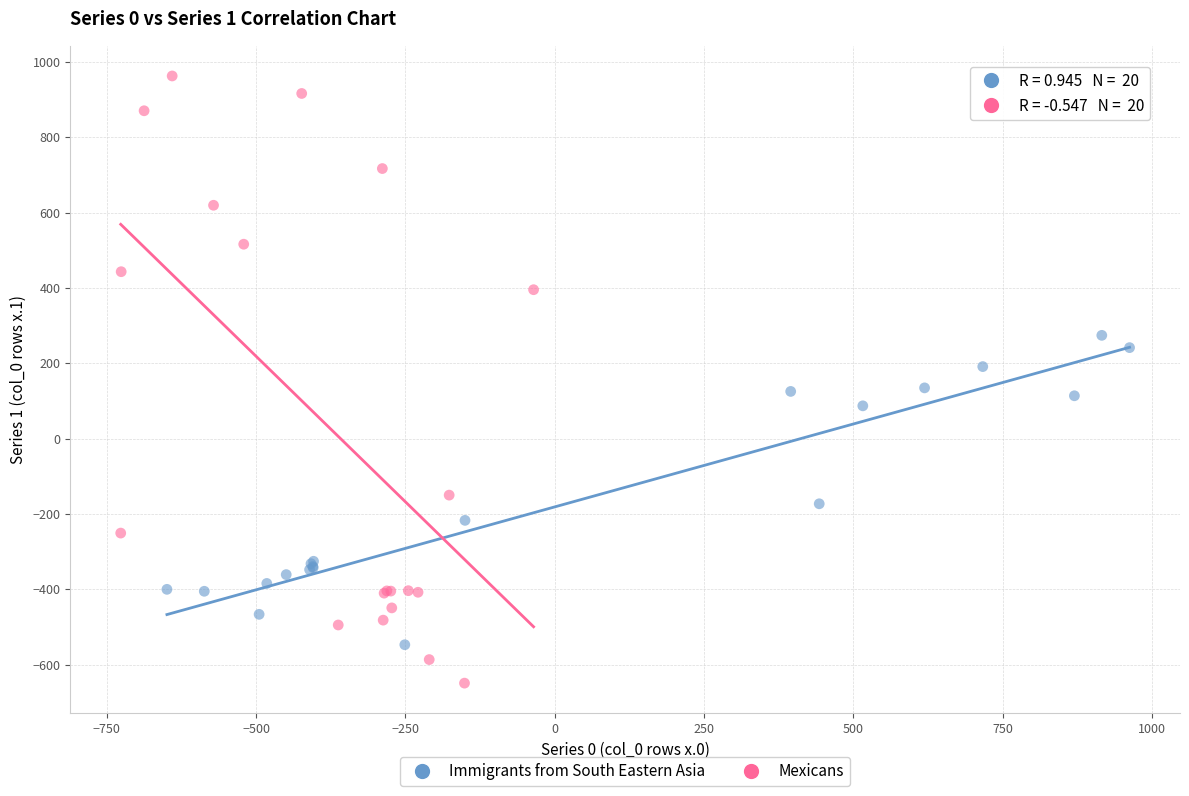

Which series has the widest spread of Y values?

Mexicans